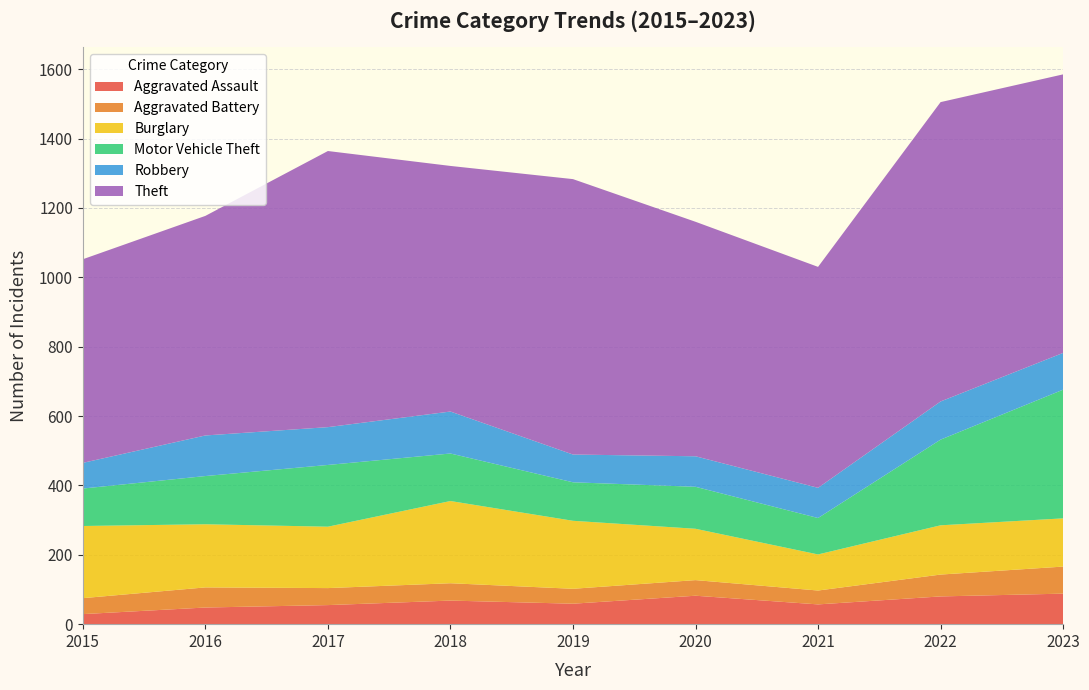

Reading left to right, extract all data points from this chart.

Aggravated Assault: 2015=29	2016=48	2017=55	2018=68	2019=59	2020=82	2021=57	2022=80	2023=88
Aggravated Battery: 2015=46	2016=58	2017=49	2018=50	2019=43	2020=45	2021=40	2022=63	2023=78
Burglary: 2015=208	2016=182	2017=177	2018=237	2019=196	2020=148	2021=104	2022=142	2023=139
Motor Vehicle Theft: 2015=108	2016=139	2017=178	2018=137	2019=111	2020=121	2021=105	2022=247	2023=371
Robbery: 2015=74	2016=117	2017=109	2018=121	2019=80	2020=88	2021=87	2022=110	2023=106
Theft: 2015=587	2016=633	2017=796	2018=708	2019=794	2020=676	2021=637	2022=863	2023=803